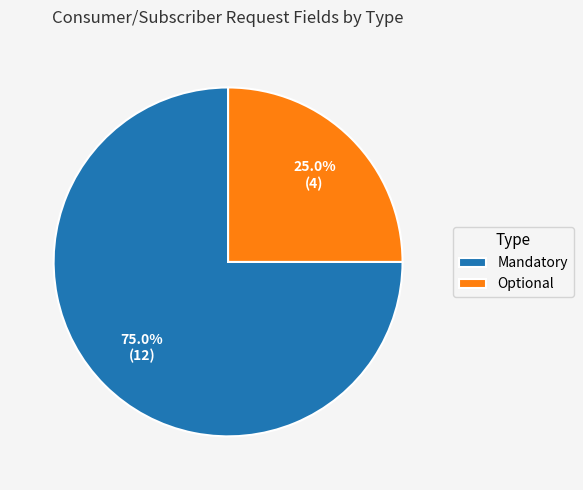

How much of the chart is everything except Mandatory?

25.0%